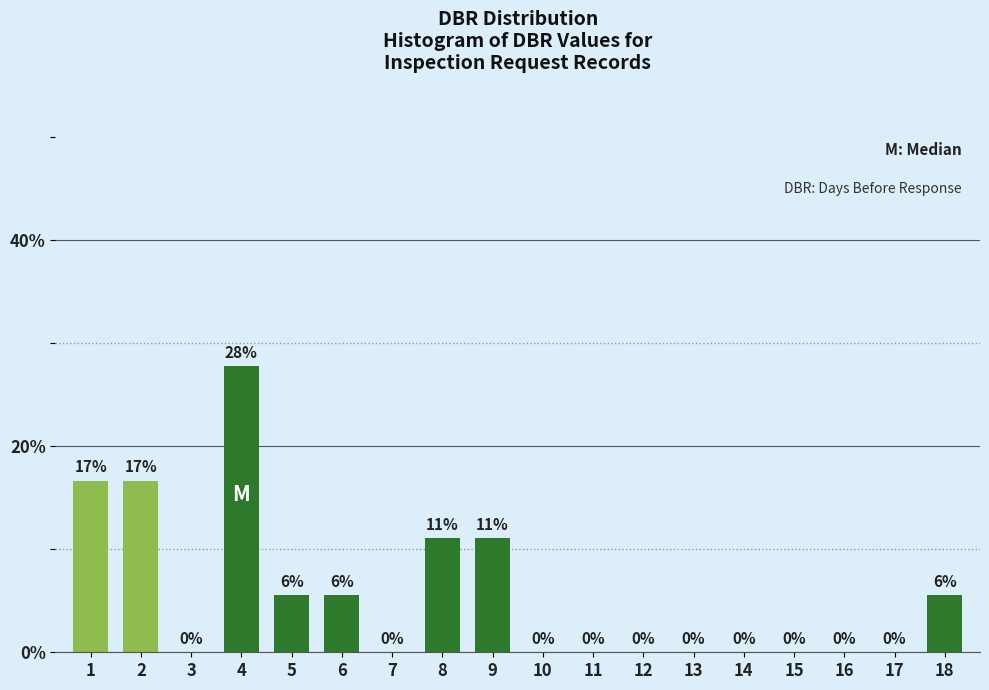

Read the value at 9.

11.1